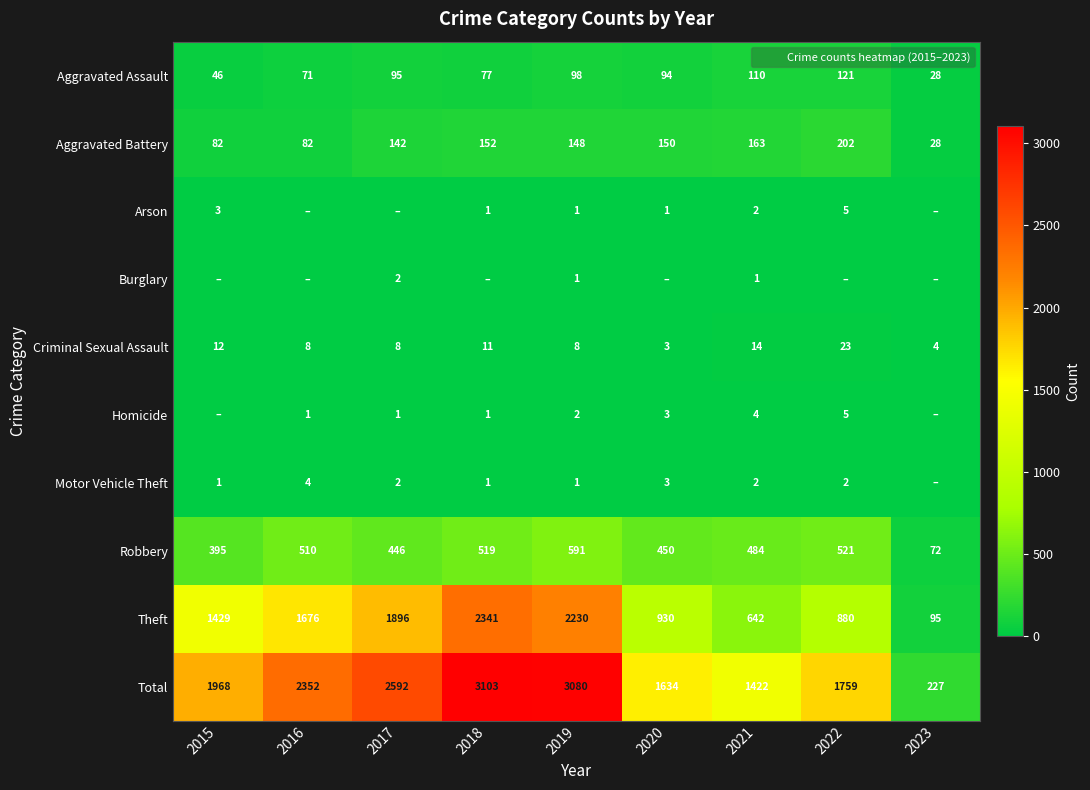

Where is Aggravated Battery nearest to the value 115?

2017